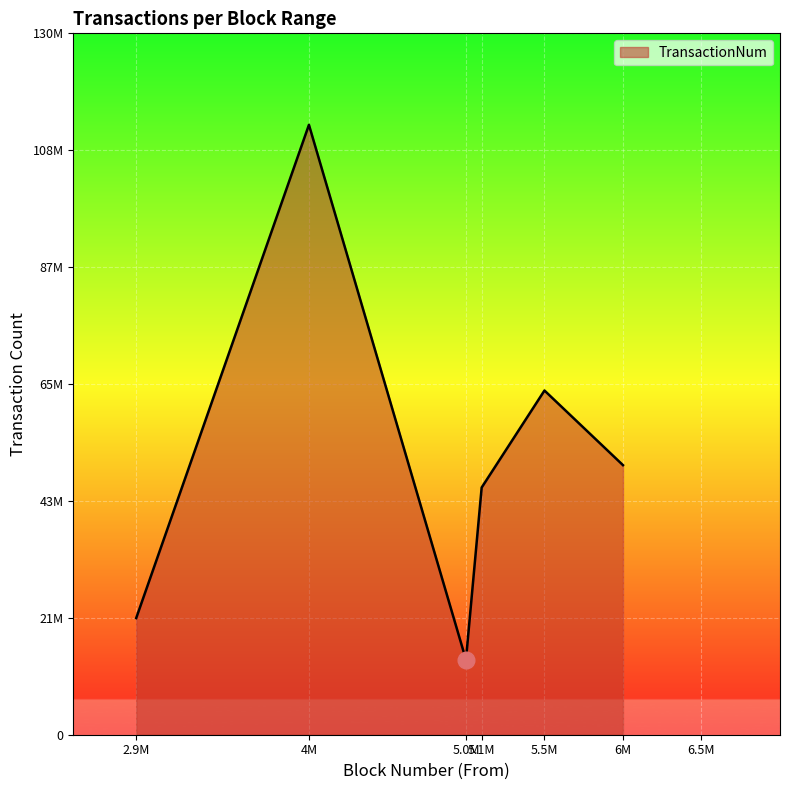

True or false: there are more than 0 points higher than both neighbors.

True